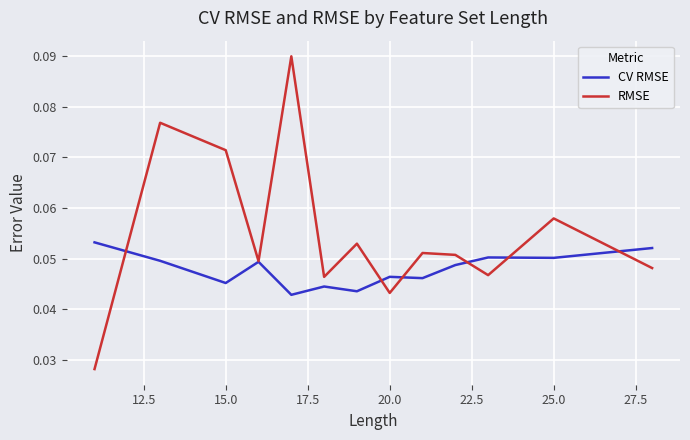

How many distinct data groups are displayed?

2